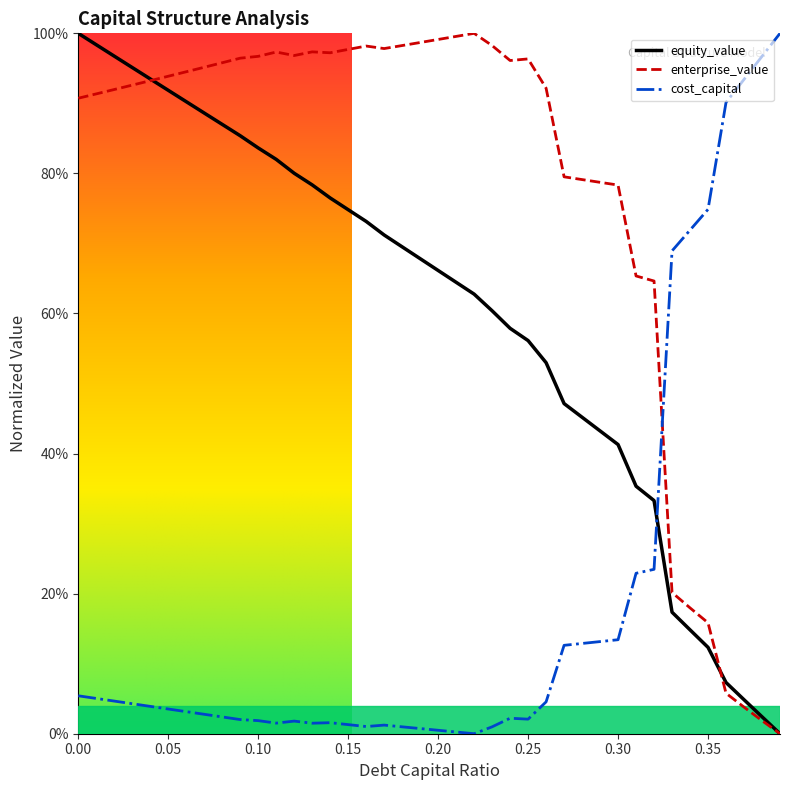

What are all the series names shown in the legend?

equity_value, enterprise_value, cost_capital